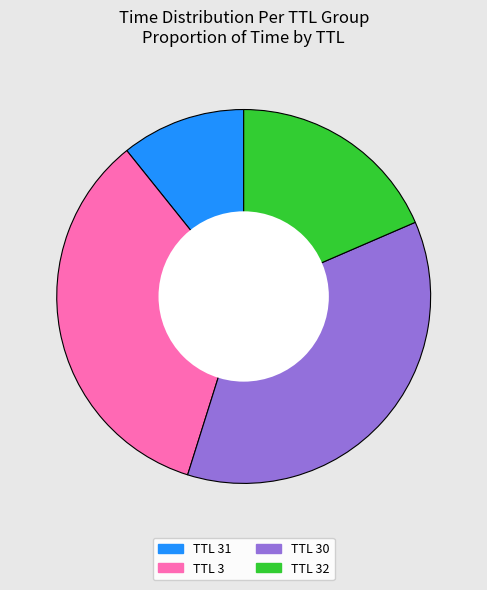

Which has a higher value, TTL 3 or TTL 32?

TTL 3